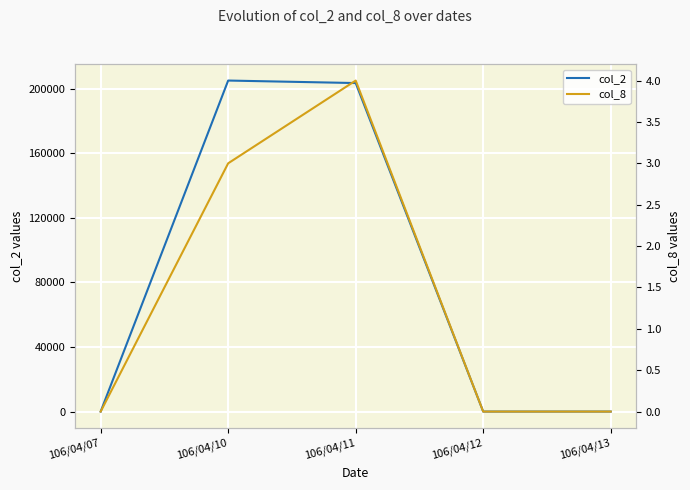

How many values in col_8 are above zero?

2